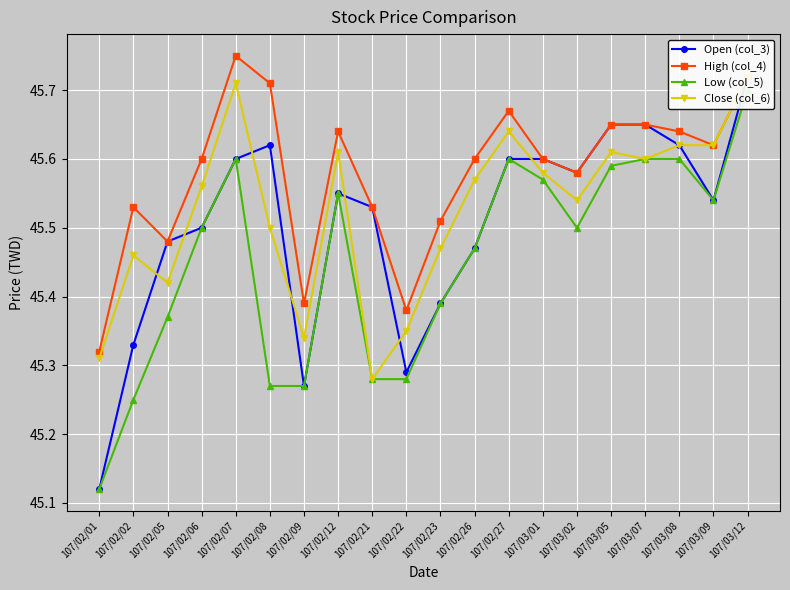

Reading right to left, list all the values displayed in this chart.

Open (col_3): 107/03/12=45.7	107/03/09=45.5	107/03/08=45.6	107/03/07=45.6	107/03/05=45.6	107/03/02=45.6	107/03/01=45.6	107/02/27=45.6	107/02/26=45.5	107/02/23=45.4	107/02/22=45.3	107/02/21=45.5	107/02/12=45.5	107/02/09=45.3	107/02/08=45.6	107/02/07=45.6	107/02/06=45.5	107/02/05=45.5	107/02/02=45.3	107/02/01=45.1
High (col_4): 107/03/12=45.7	107/03/09=45.6	107/03/08=45.6	107/03/07=45.6	107/03/05=45.6	107/03/02=45.6	107/03/01=45.6	107/02/27=45.7	107/02/26=45.6	107/02/23=45.5	107/02/22=45.4	107/02/21=45.5	107/02/12=45.6	107/02/09=45.4	107/02/08=45.7	107/02/07=45.8	107/02/06=45.6	107/02/05=45.5	107/02/02=45.5	107/02/01=45.3
Low (col_5): 107/03/12=45.7	107/03/09=45.5	107/03/08=45.6	107/03/07=45.6	107/03/05=45.6	107/03/02=45.5	107/03/01=45.6	107/02/27=45.6	107/02/26=45.5	107/02/23=45.4	107/02/22=45.3	107/02/21=45.3	107/02/12=45.5	107/02/09=45.3	107/02/08=45.3	107/02/07=45.6	107/02/06=45.5	107/02/05=45.4	107/02/02=45.2	107/02/01=45.1
Close (col_6): 107/03/12=45.7	107/03/09=45.6	107/03/08=45.6	107/03/07=45.6	107/03/05=45.6	107/03/02=45.5	107/03/01=45.6	107/02/27=45.6	107/02/26=45.6	107/02/23=45.5	107/02/22=45.4	107/02/21=45.3	107/02/12=45.6	107/02/09=45.3	107/02/08=45.5	107/02/07=45.7	107/02/06=45.6	107/02/05=45.4	107/02/02=45.5	107/02/01=45.3